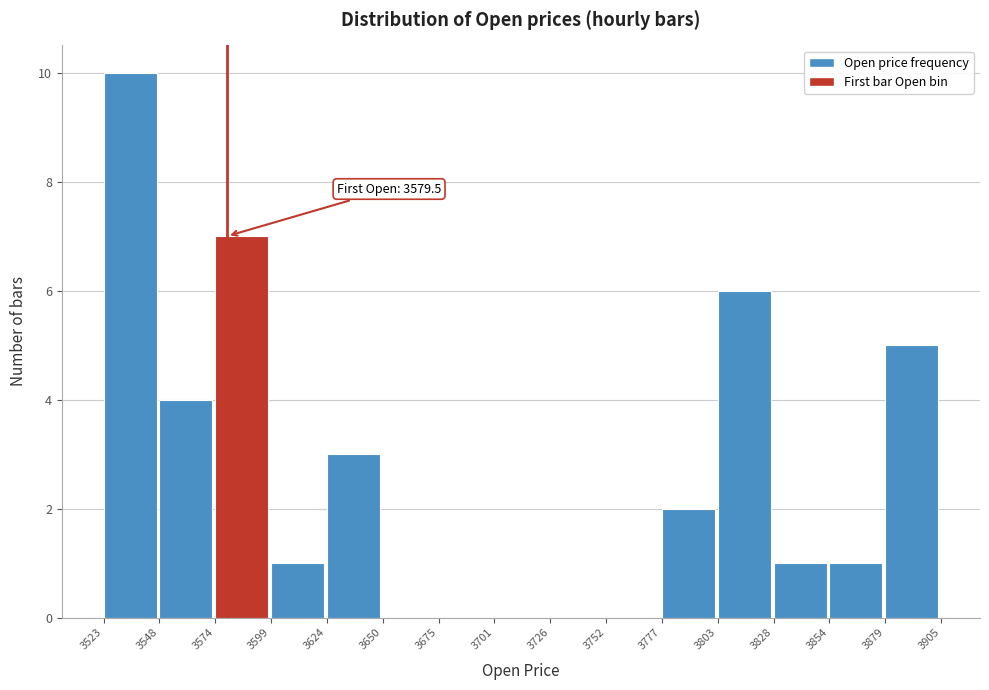

Which range on the x-axis has the tallest bar?

3523 to 3548